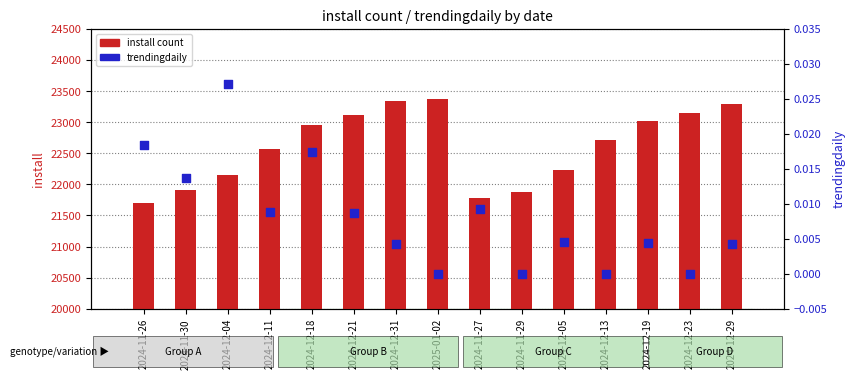

Which series contains the lowest Y value?

trendingdaily